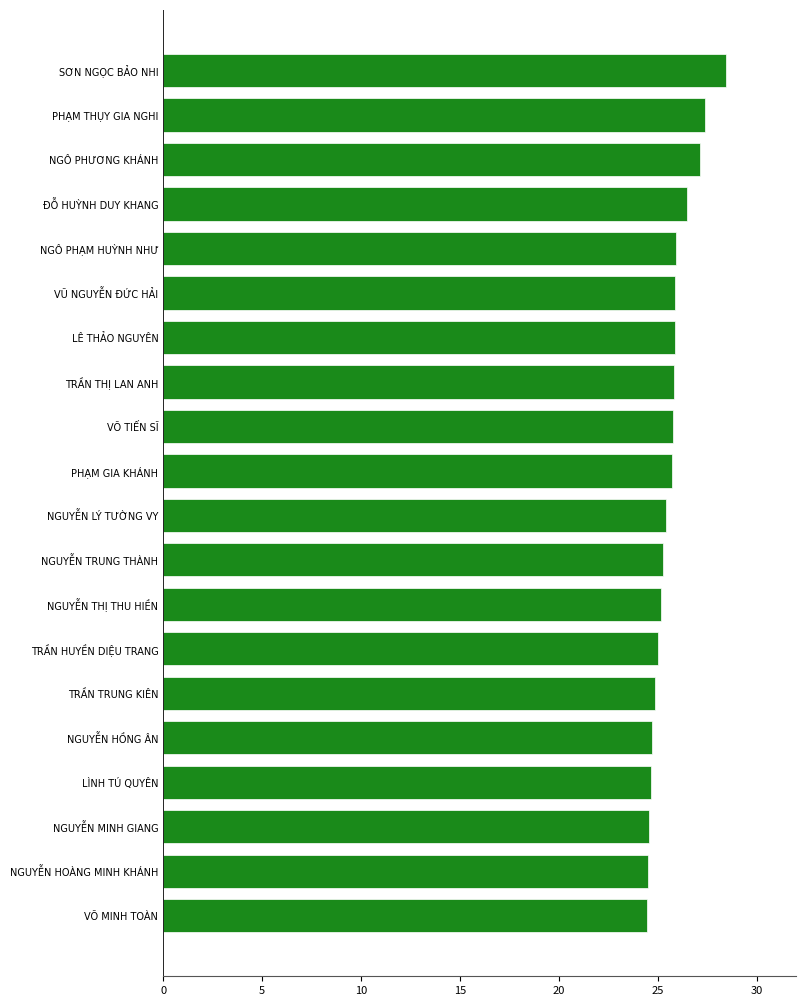

The chart shows a value of 45.5 at NGÔ PHƯƠNG KHÁNH. True or false?

False